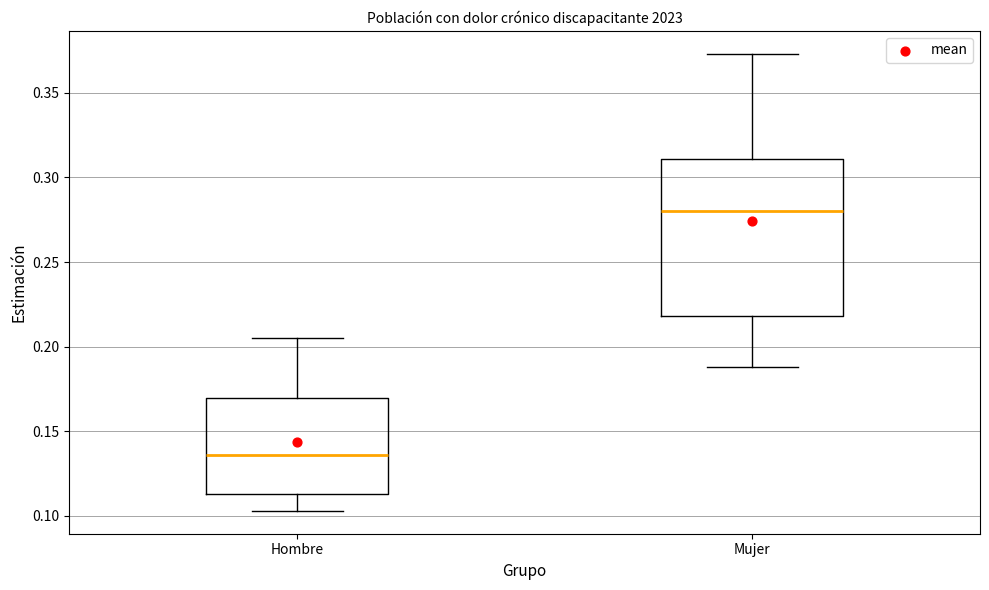

Which box has the highest median line?

Mujer